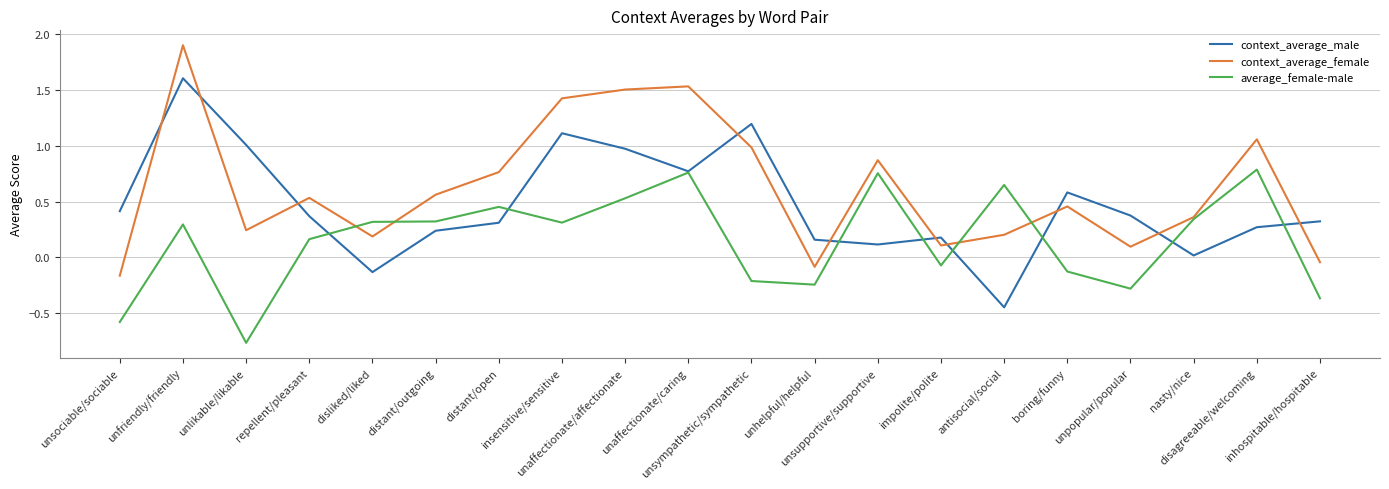

List the series in order of their overall mean, lowest first.

average_female-male, context_average_male, context_average_female